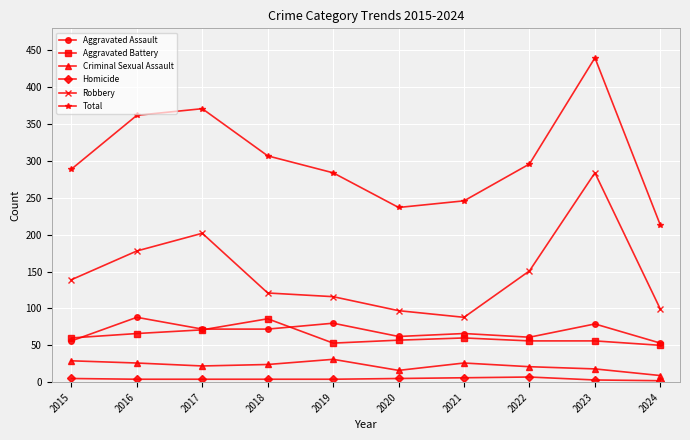

Where is the first local maximum for Robbery?

2017